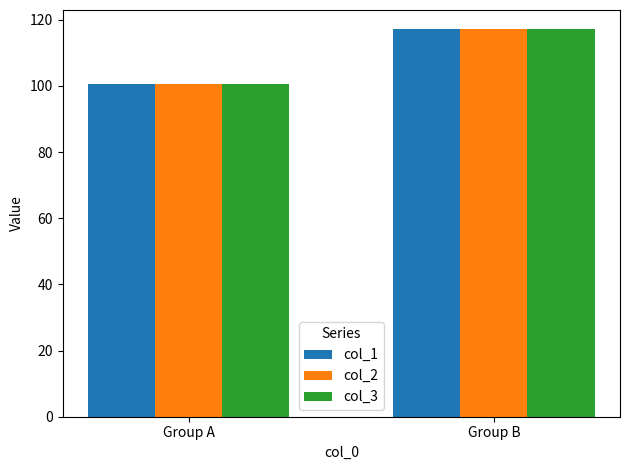

What is the total value across all series at Group B?

351.2